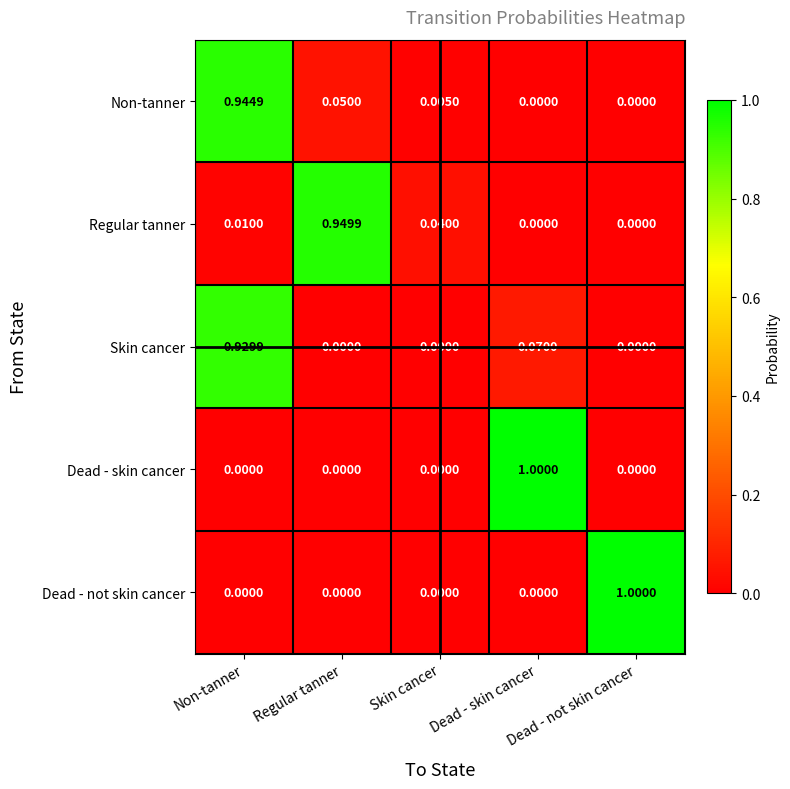

Count the number of data series in this chart.

5